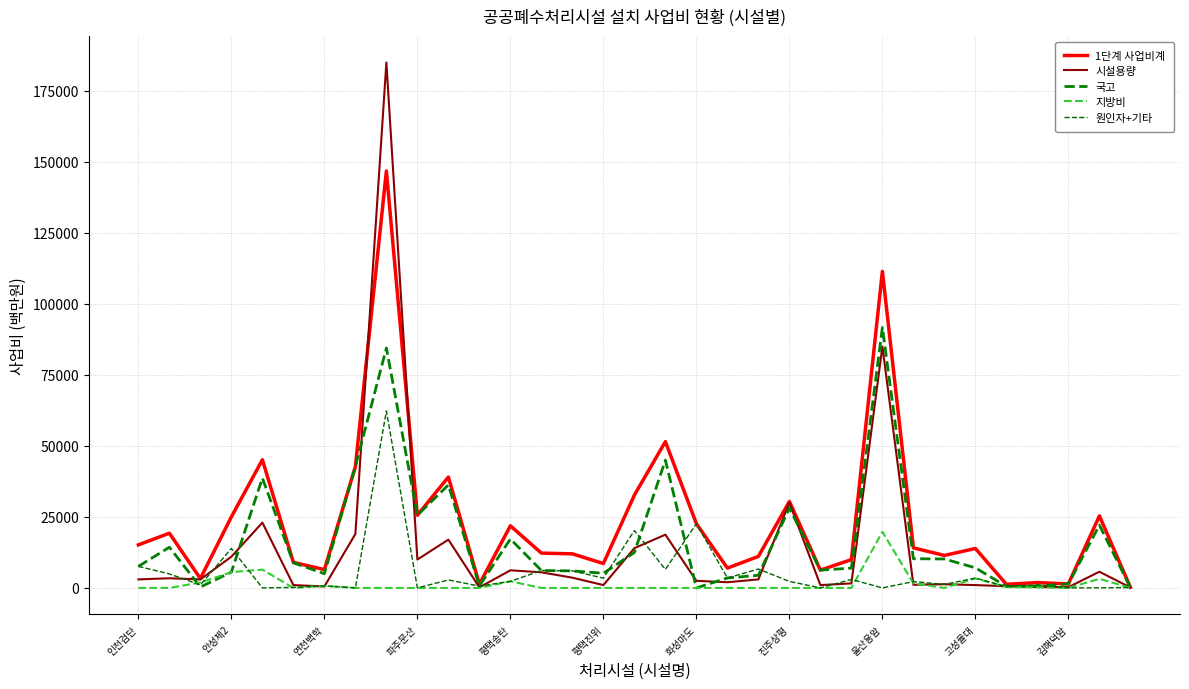

Is this an area chart (filled region under the line)?

No